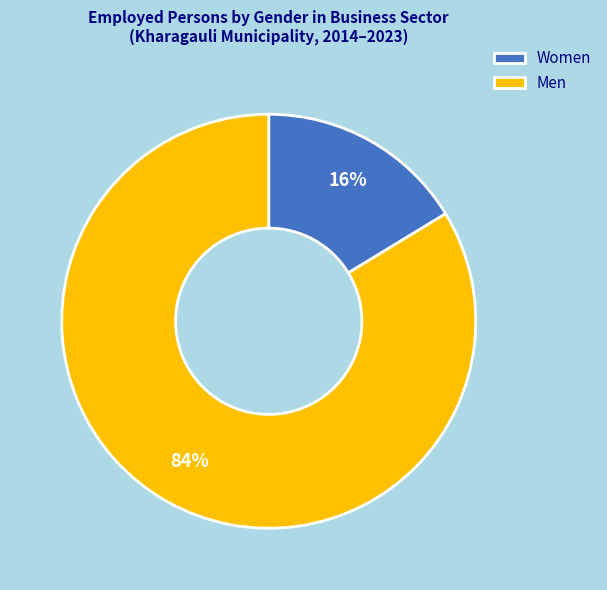

True or false: Women accounts for 16% of the total.

True